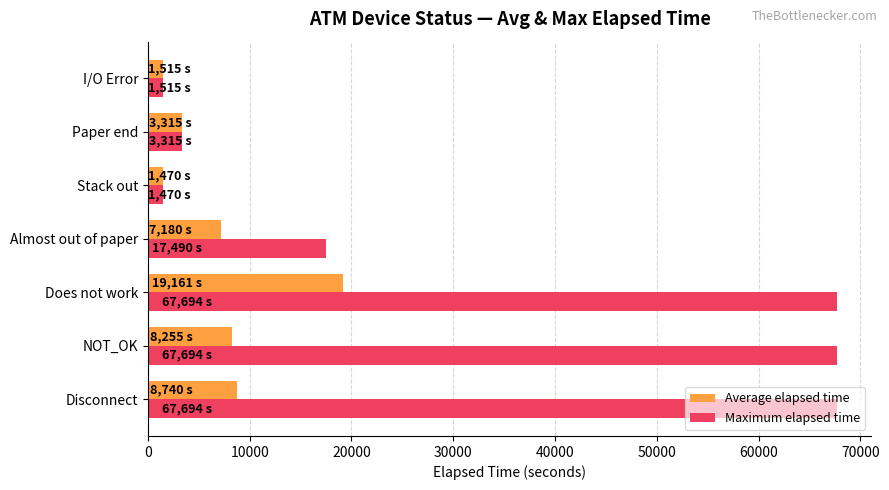

What is the approximate value of Average elapsed time at Paper end?

3315.0